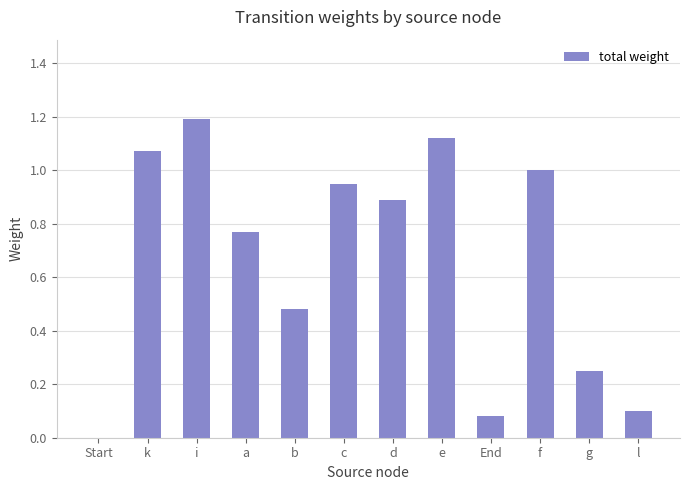

Are the bars horizontal?

No